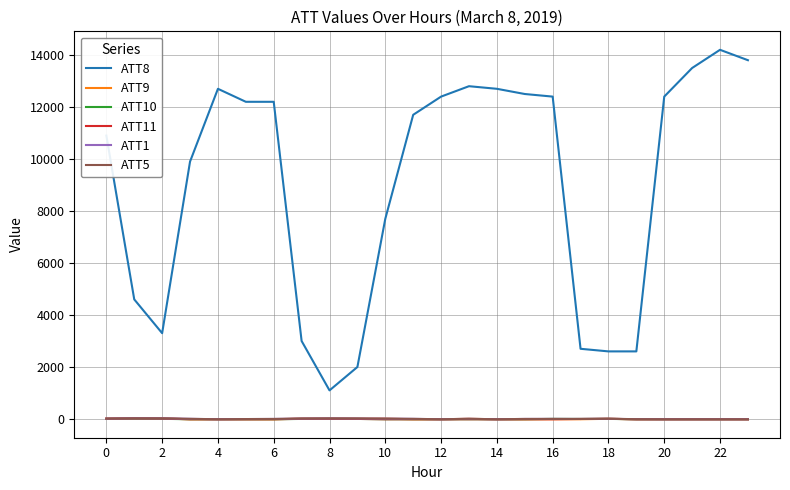

Which category has the lowest value across all series?

6